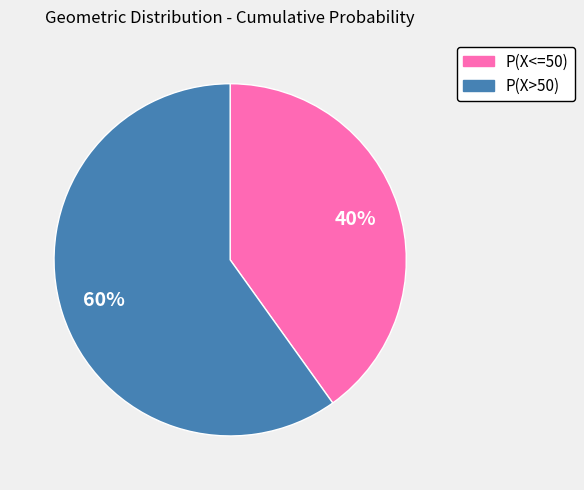

Do P(X>50) and P(X<=50) together represent more than half of the pie?

Yes